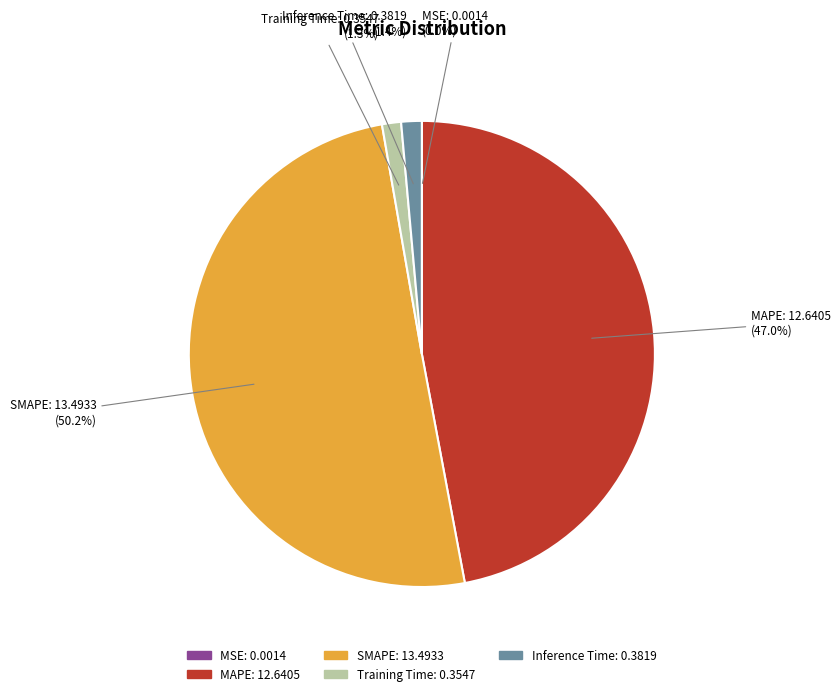

Is it true that MAPE is 57% of the pie?

False